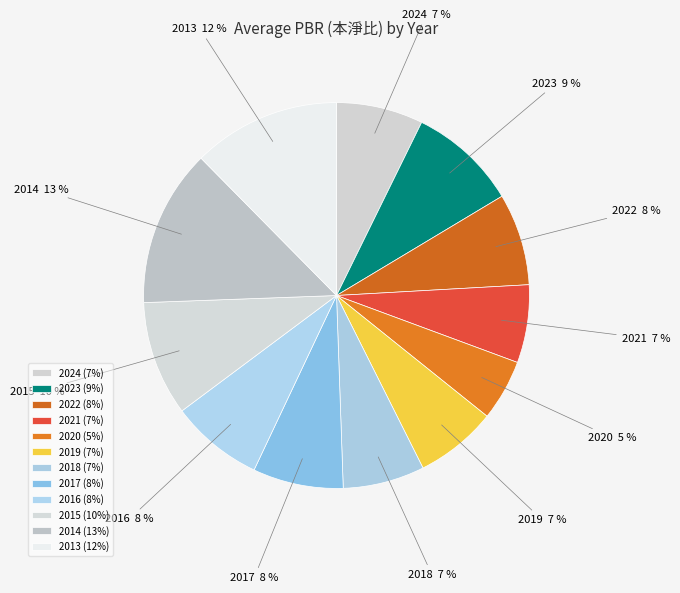

Do 2014 and 2019 together represent more than half of the pie?

No